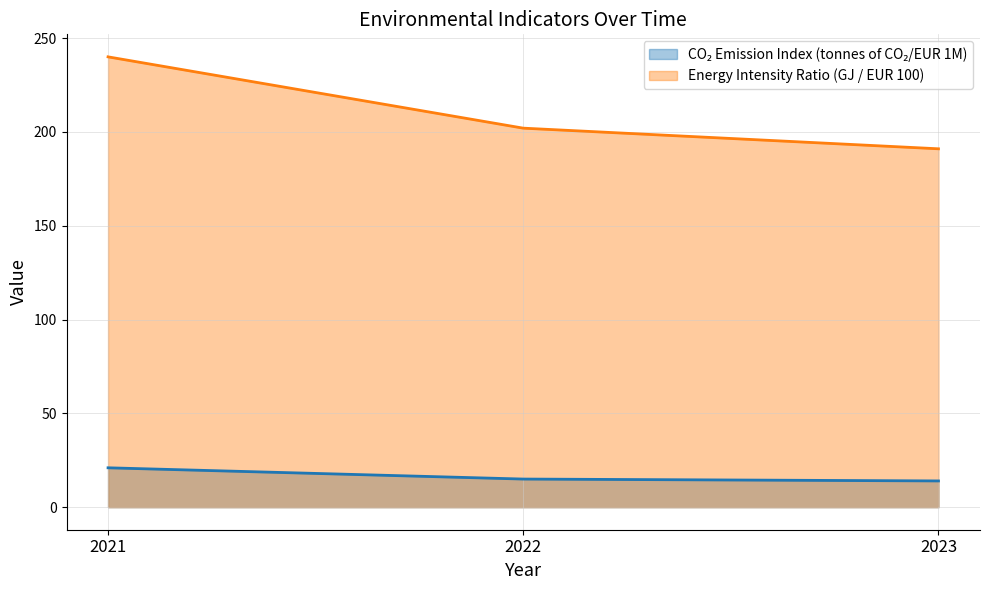

What is the difference between the maximum and second lowest values in the Energy Intensity Ratio (GJ / EUR 100) series?

38